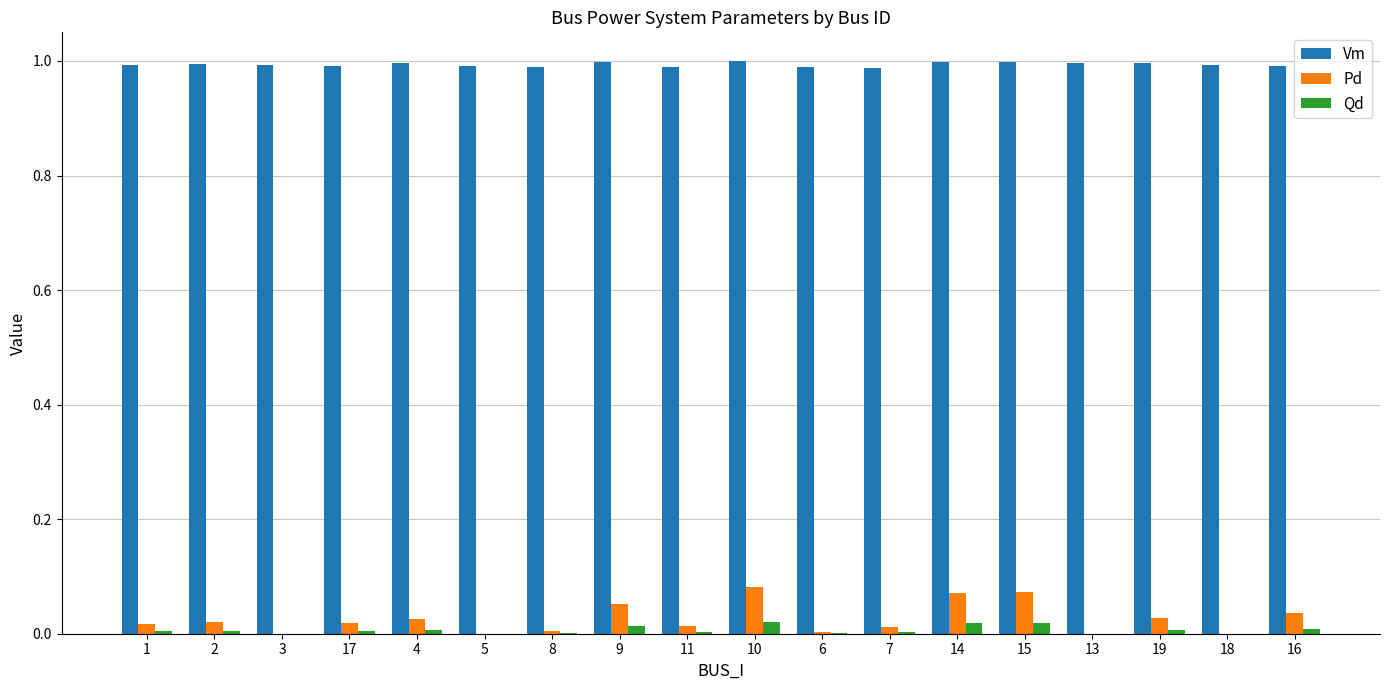

Which series changed the most between 3 and 14?

Pd